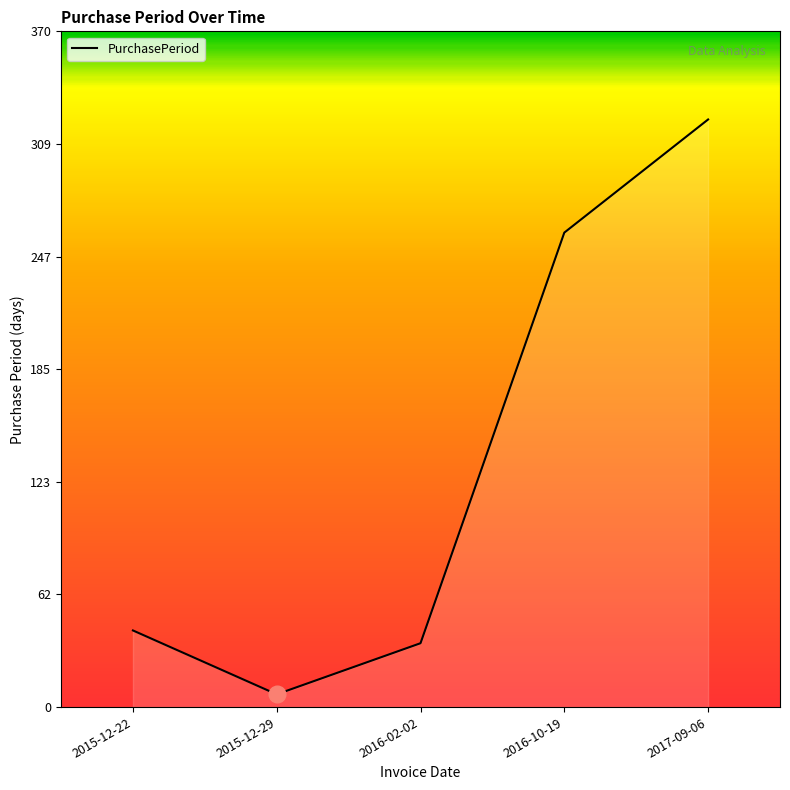

The chart shows a value of 167 at 2017-09-06. True or false?

False